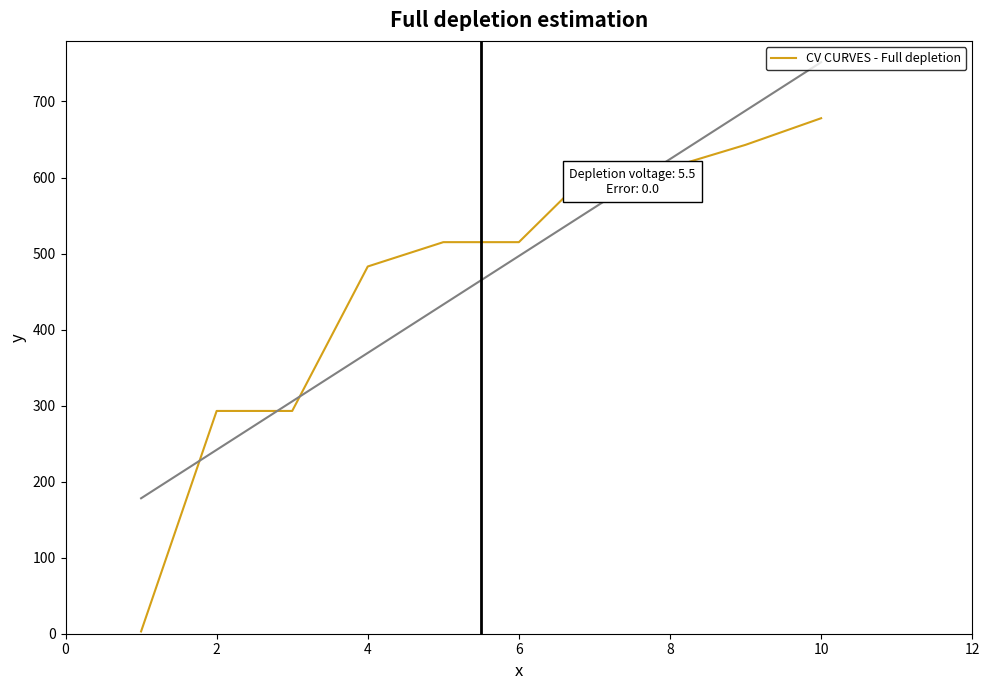

True or false: there are more than 1 points higher than both neighbors.

False